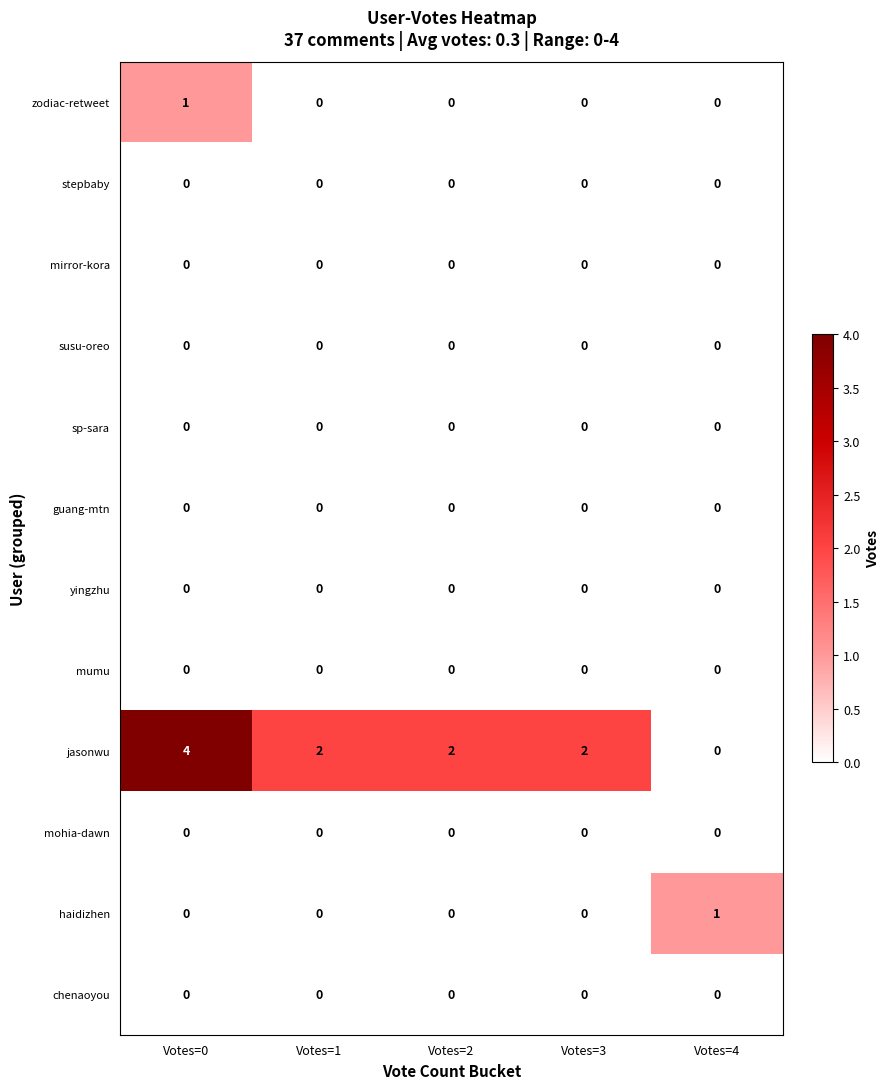

Is it true that zodiac-retweet equals 0 at Votes=3?

True